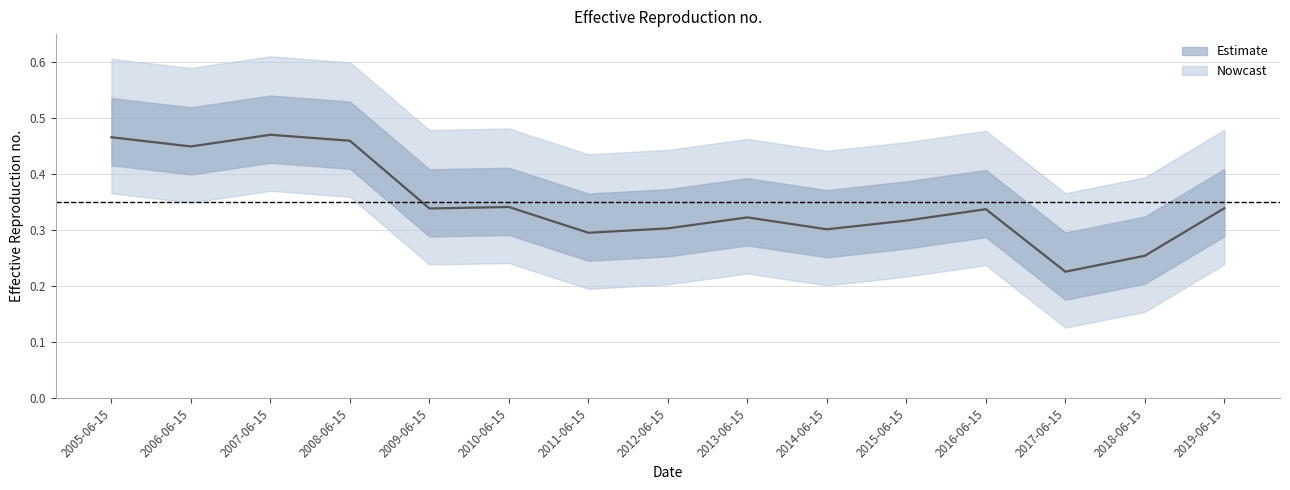

Reading left to right, what are all the values shown in this chart?

0.5	0.4	0.5	0.5	0.3	0.3	0.3	0.3	0.3	0.3	0.3	0.3	0.2	0.3	0.3